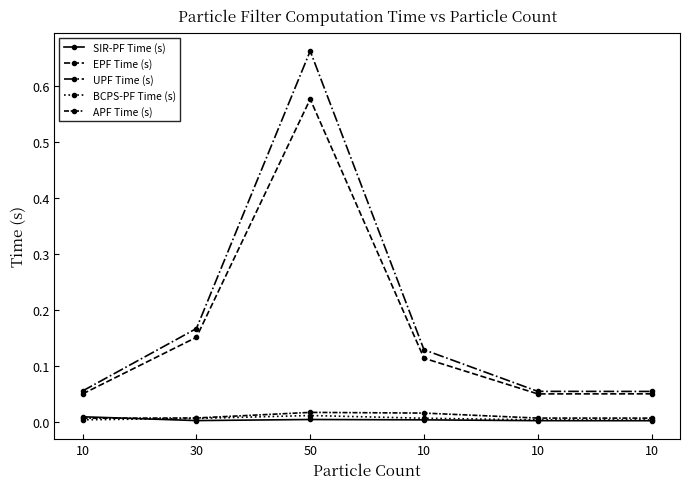

At which category is the sum across all series the highest?

50